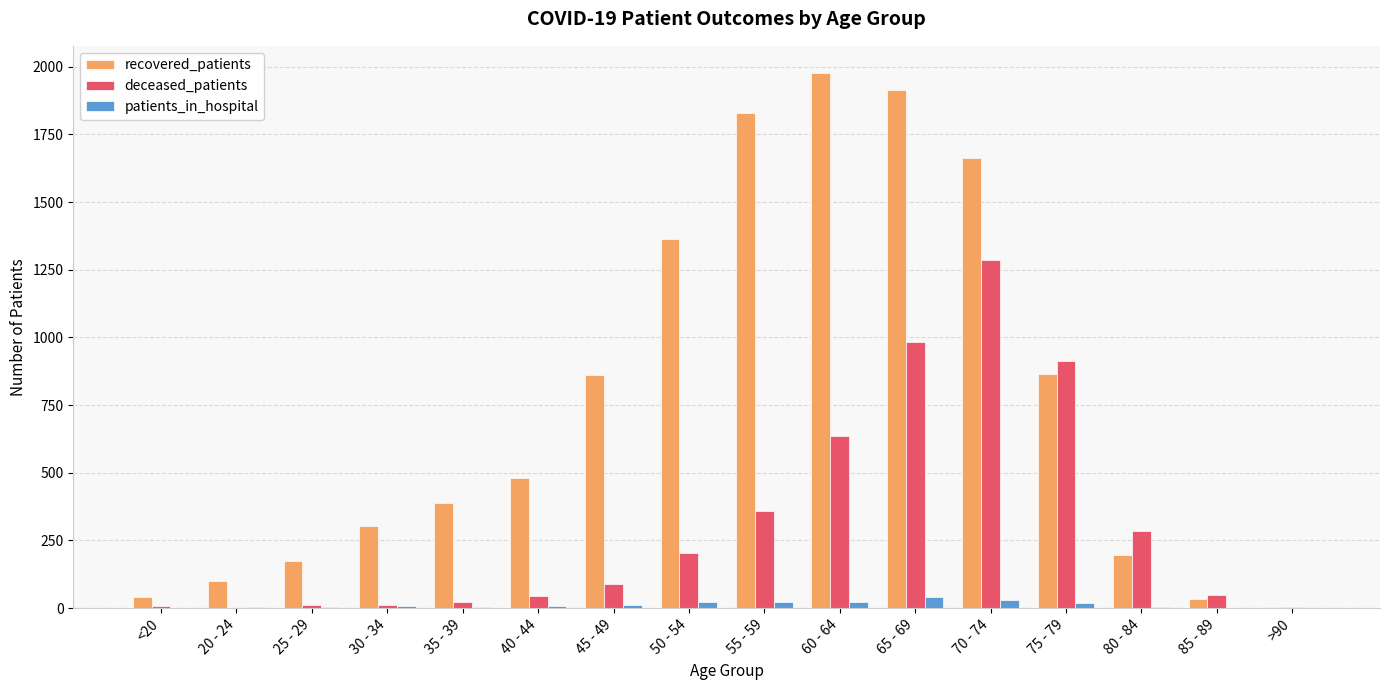

What are all the series names shown in the legend?

recovered_patients, deceased_patients, patients_in_hospital